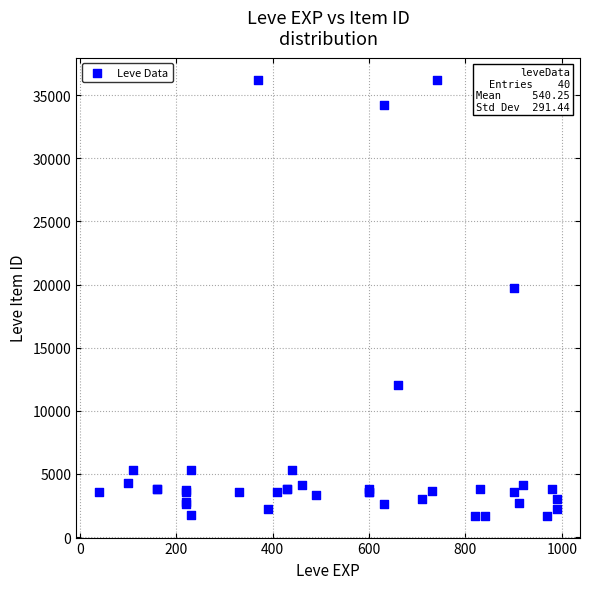

What Y value in the scatter plot is closest to 18967?

19744